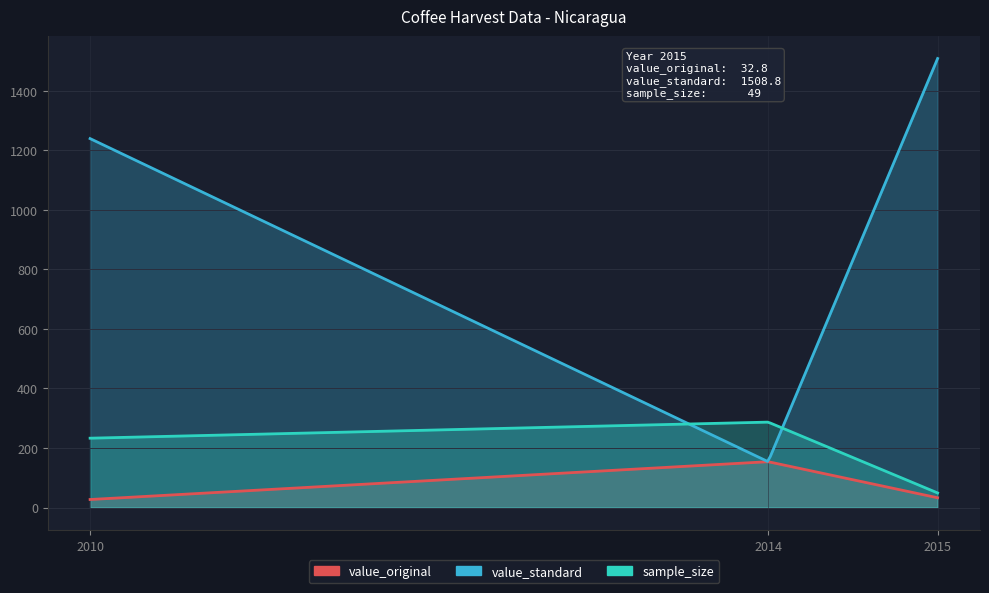

How many data points in sample_size are less than 233?

1